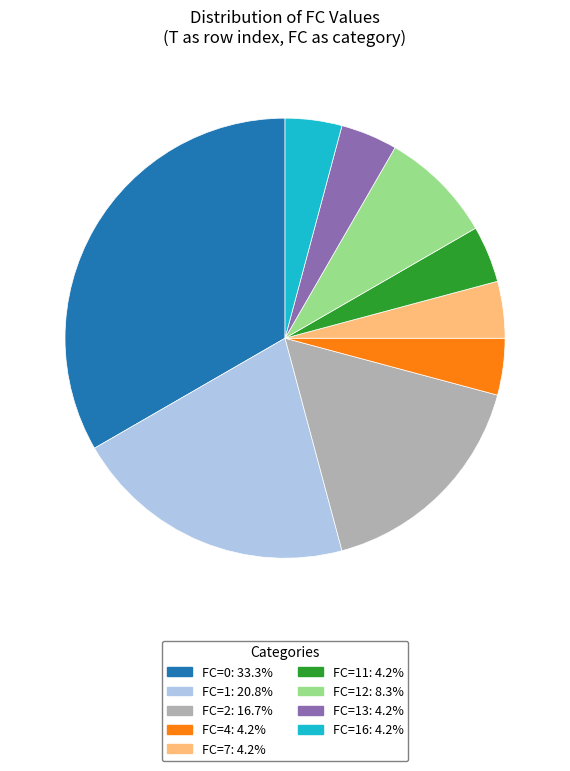

Is there any slice that represents more than half of the pie?

No